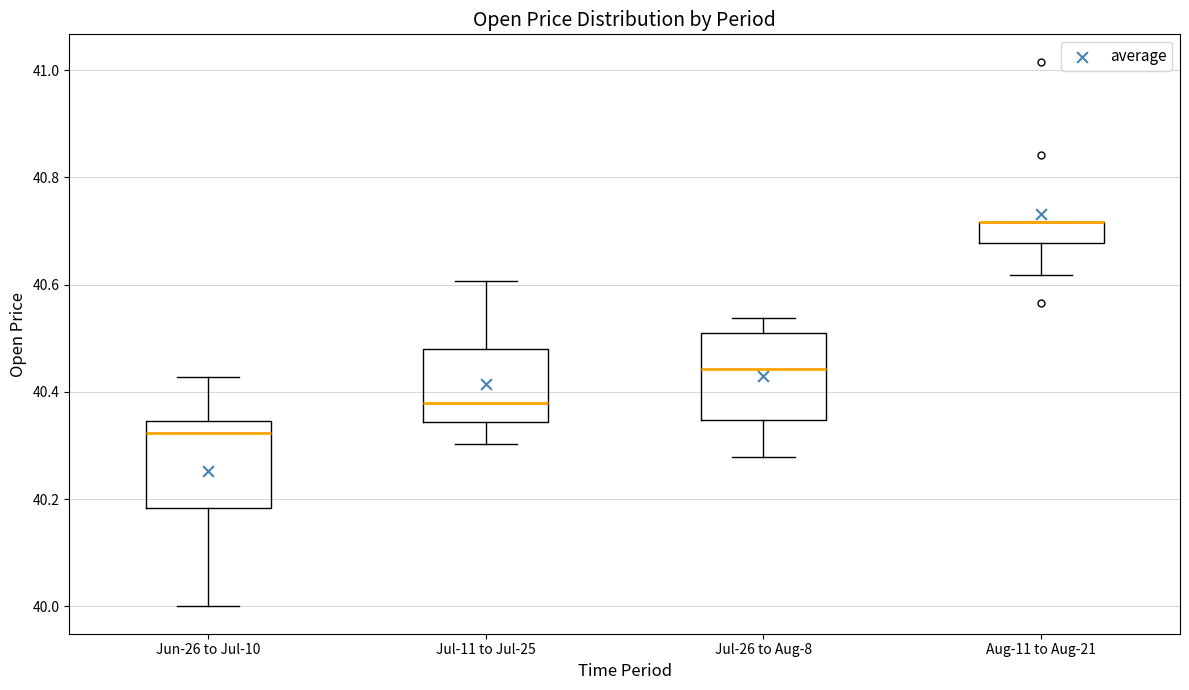

Reading left to right, transcribe this box plot: for each box, give where its median line is, the range the box spans, and where its two whiskers end, as read against the y-axis. The values are not printed on the chart, so give them approximately, as read against the axis.

Jun-26 to Jul-10: median 40.32, box 40.18 to 40.34, whiskers 40.00 to 40.42
Jul-11 to Jul-25: median 40.38, box 40.34 to 40.48, whiskers 40.30 to 40.60
Jul-26 to Aug-8: median 40.44, box 40.34 to 40.52, whiskers 40.28 to 40.54
Aug-11 to Aug-21: median 40.72 (drawn on the box's upper edge), box 40.68 to 40.72, whiskers 40.62 to 40.72